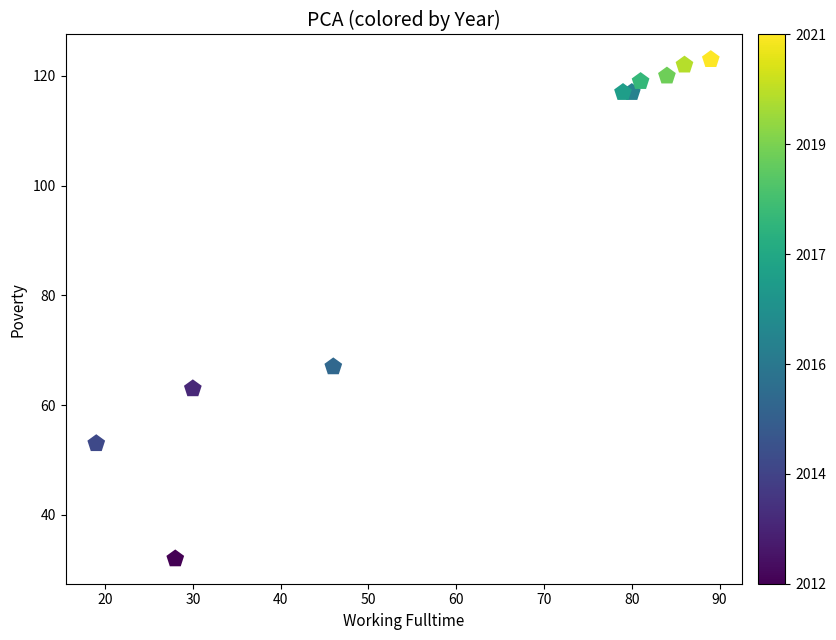

What is the range of X values (max minus min)?

70